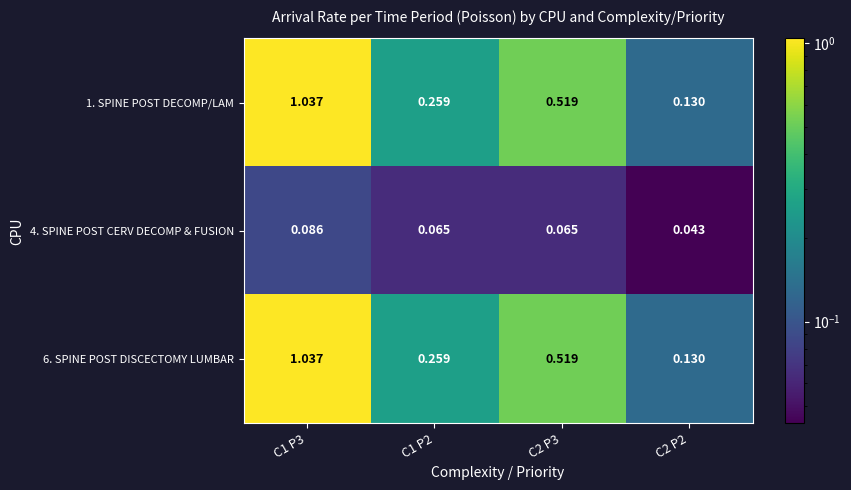

Is the value of 4. SPINE POST CERV DECOMP & FUSION at C1 P2 greater than the value of 1. SPINE POST DECOMP/LAM at C2 P3?

No